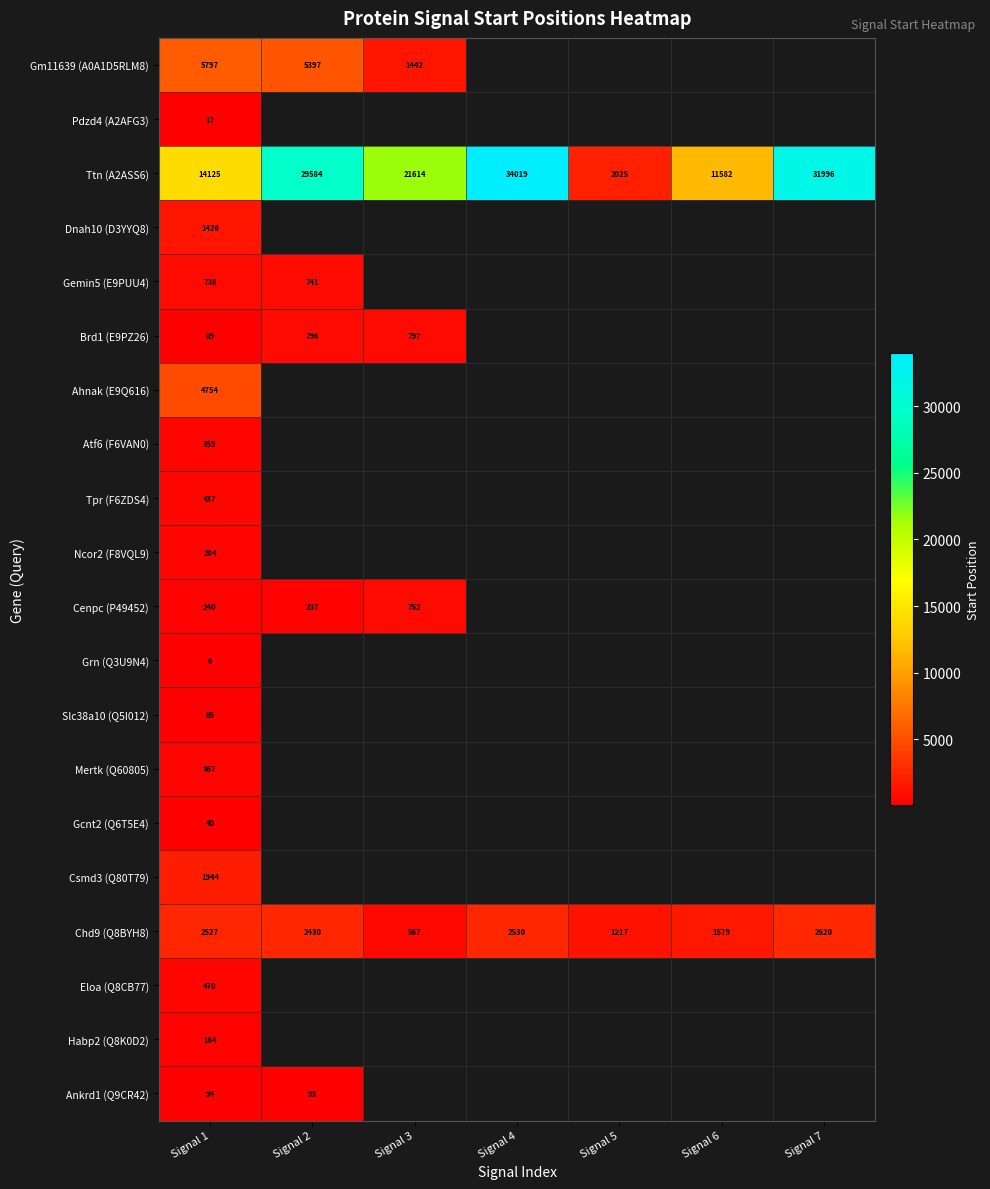

Which category has the highest value across all series?

Signal 4